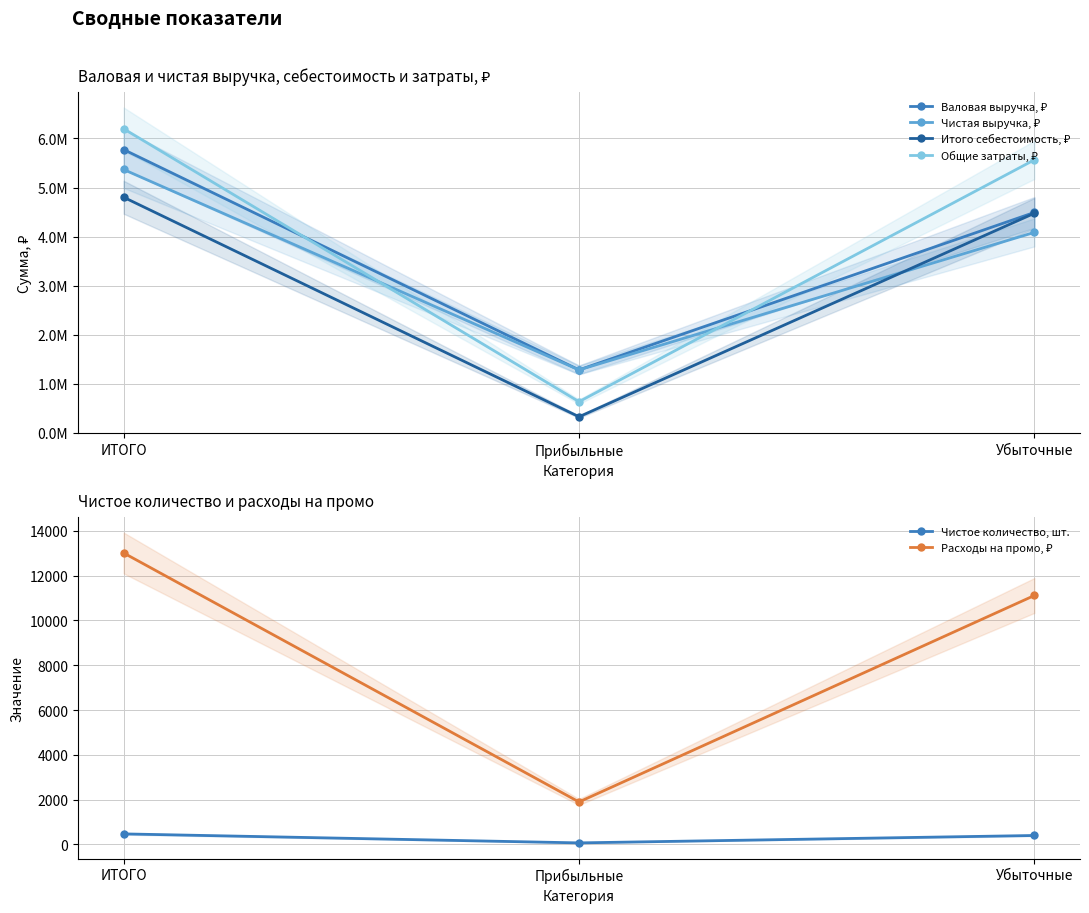

Does the chart have visible grid lines?

Yes